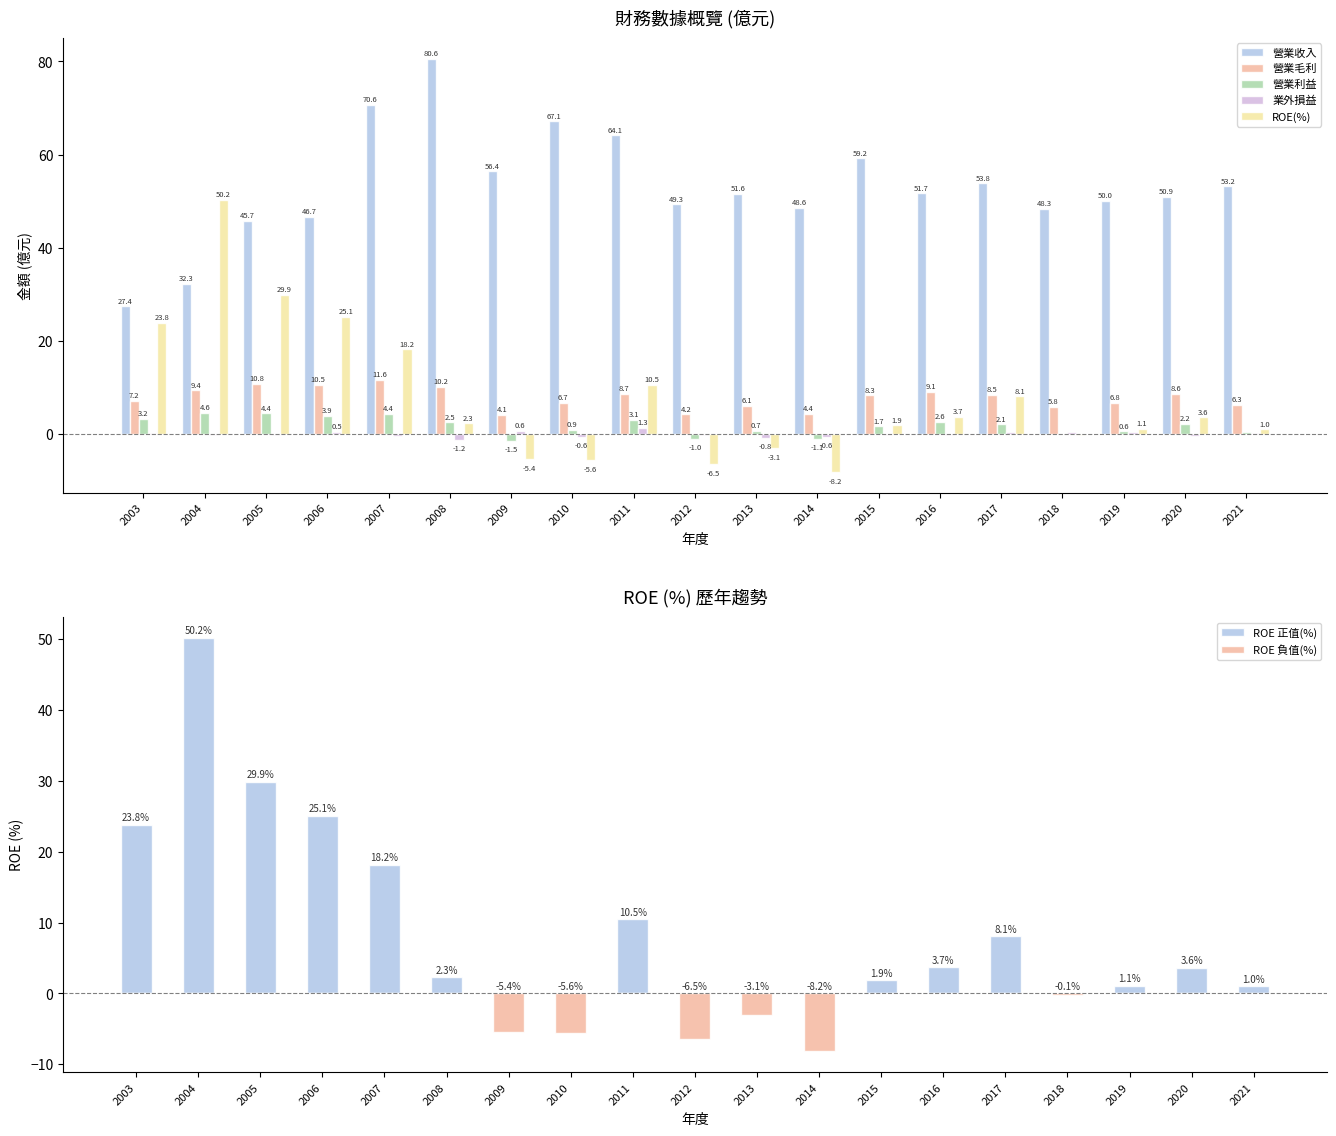

What is the difference between the highest and lowest values at 2013?

54.7